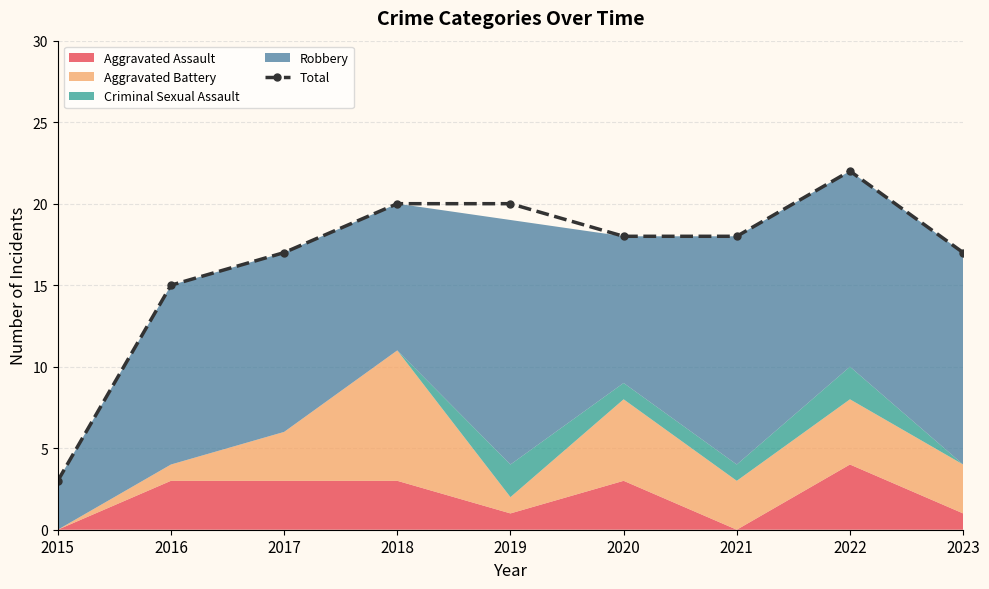

What is the value of the 8th point from the left?

22